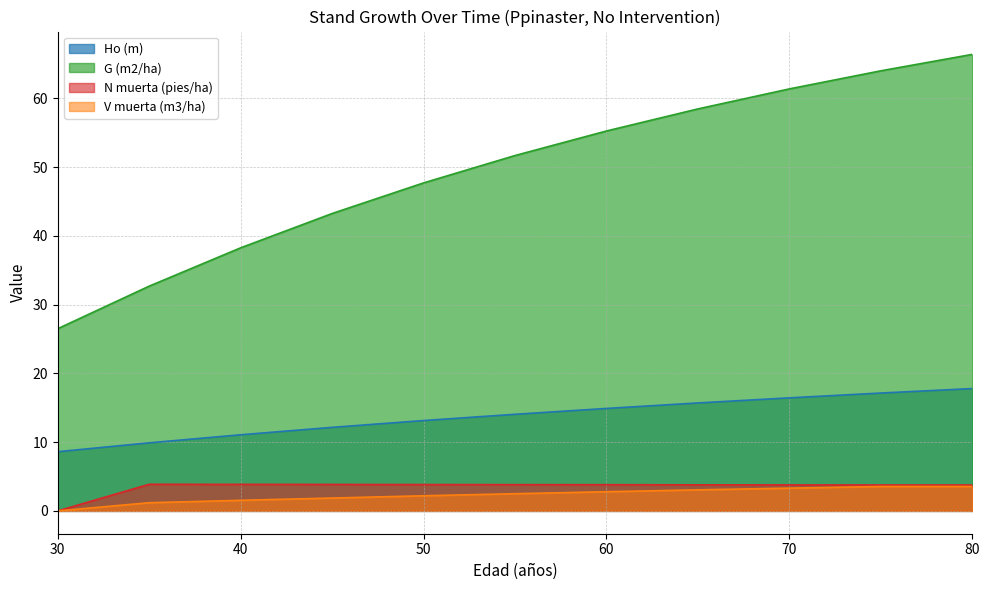

Which has a higher value, 70 or 55?

70